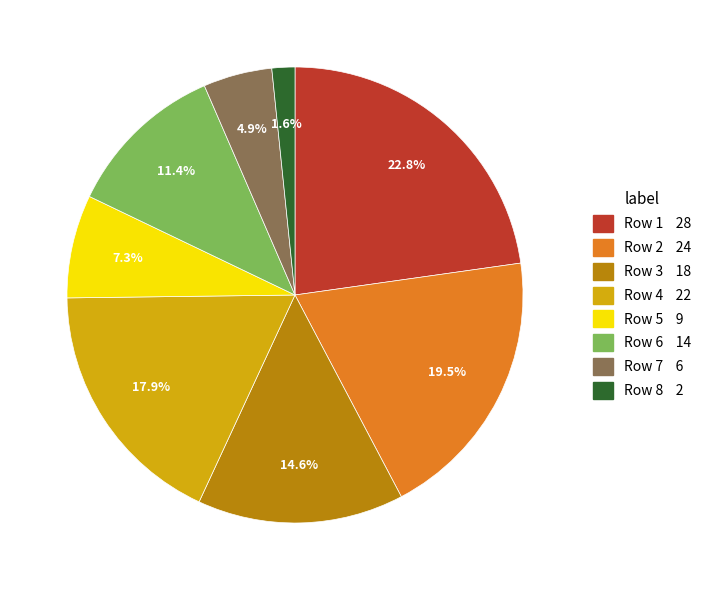

Does any single category account for the majority?

No